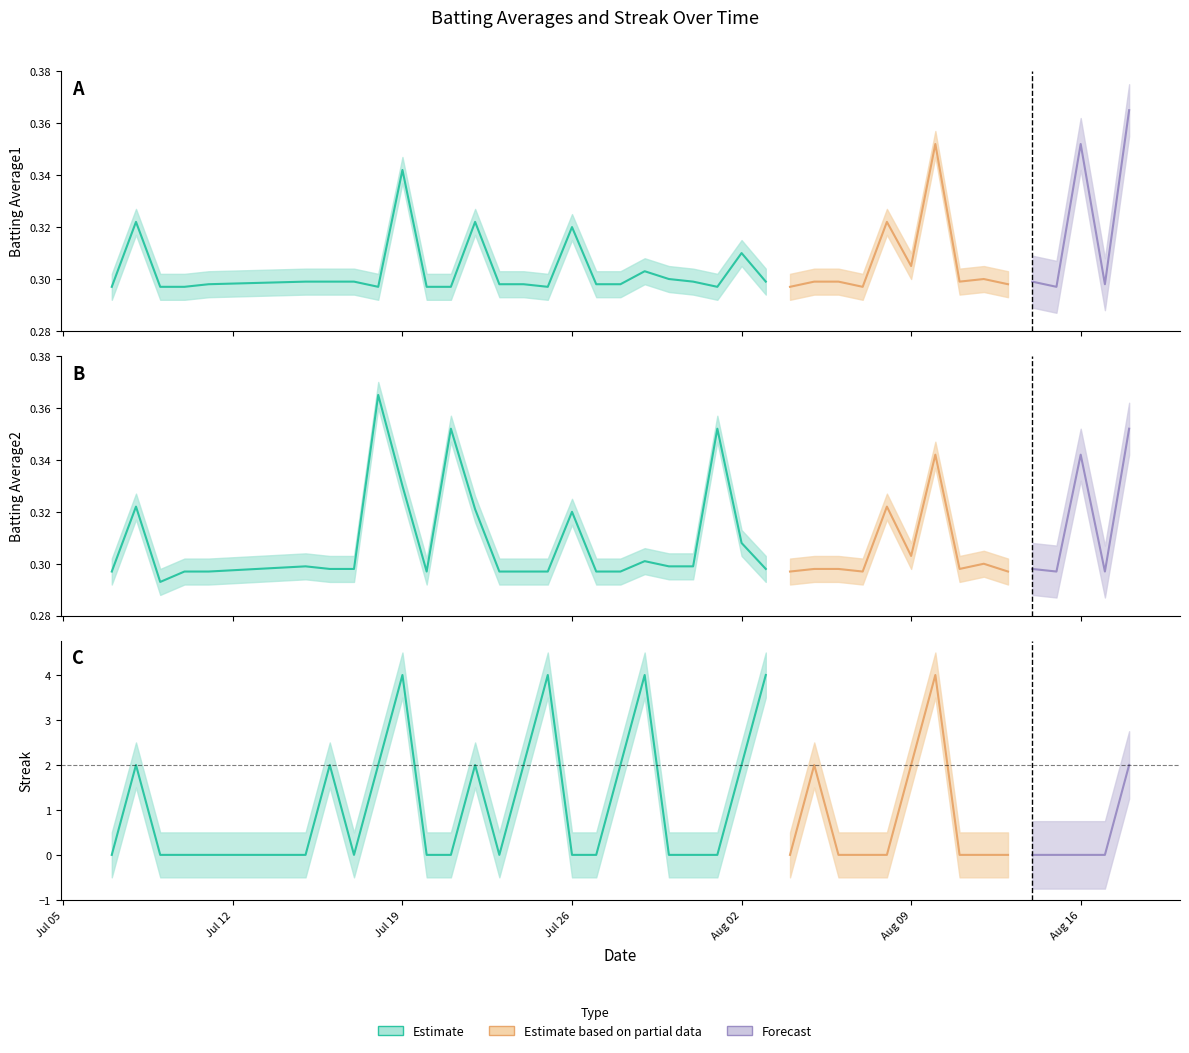

At which label is Streak closest to 2?

2010-07-08